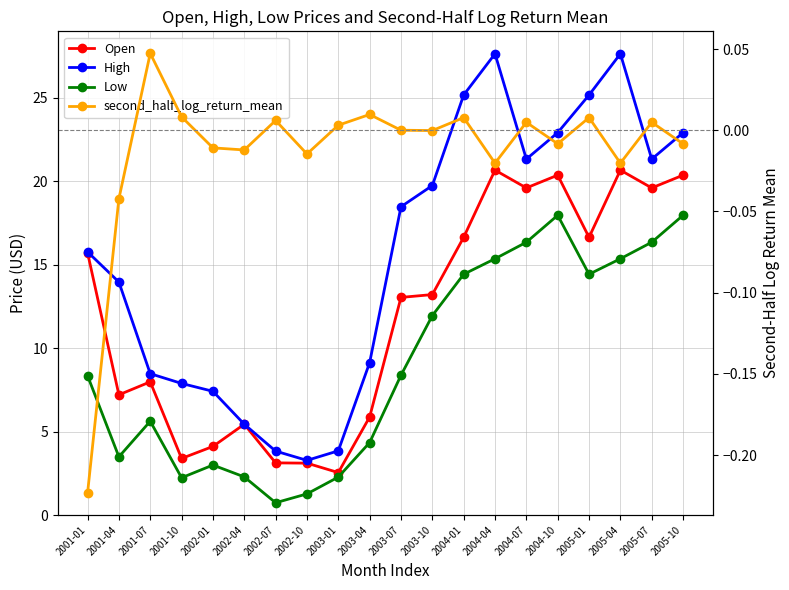

What is the sum of all Low values?

182.1